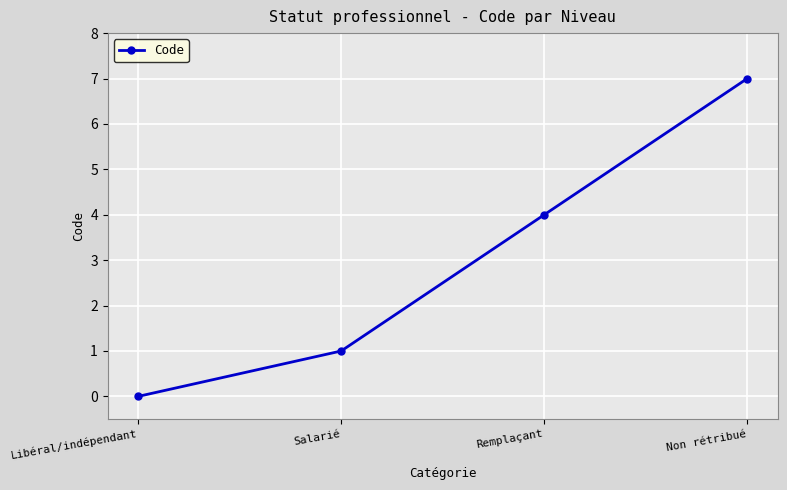

What is the change in value from Salarié to Non rétribué?

+6